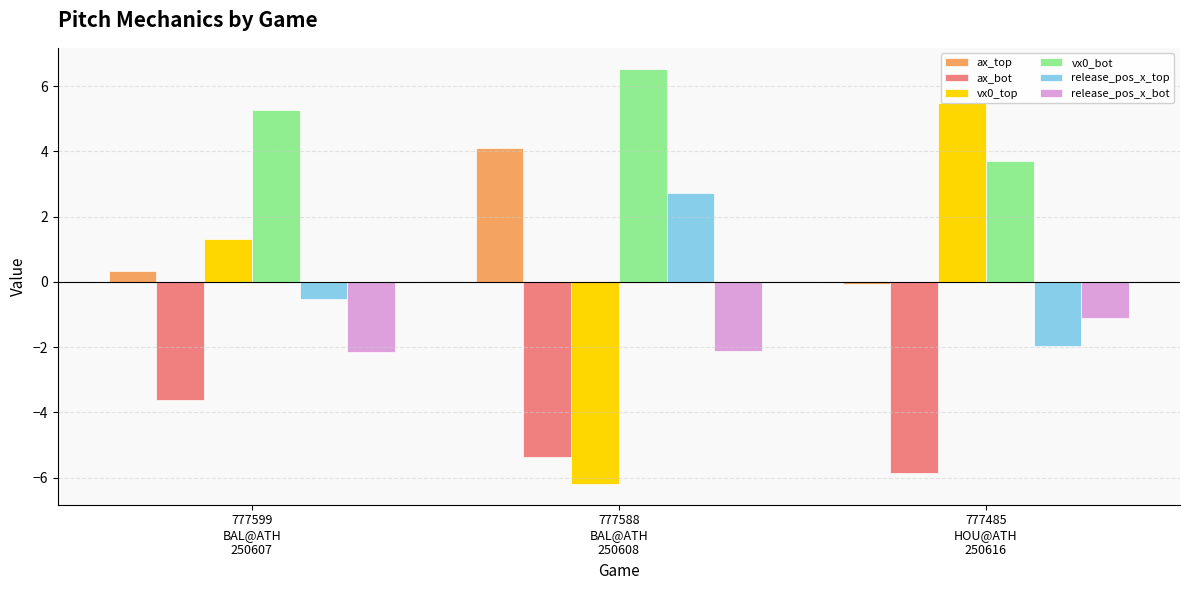

Count the number of categories in the chart.

3